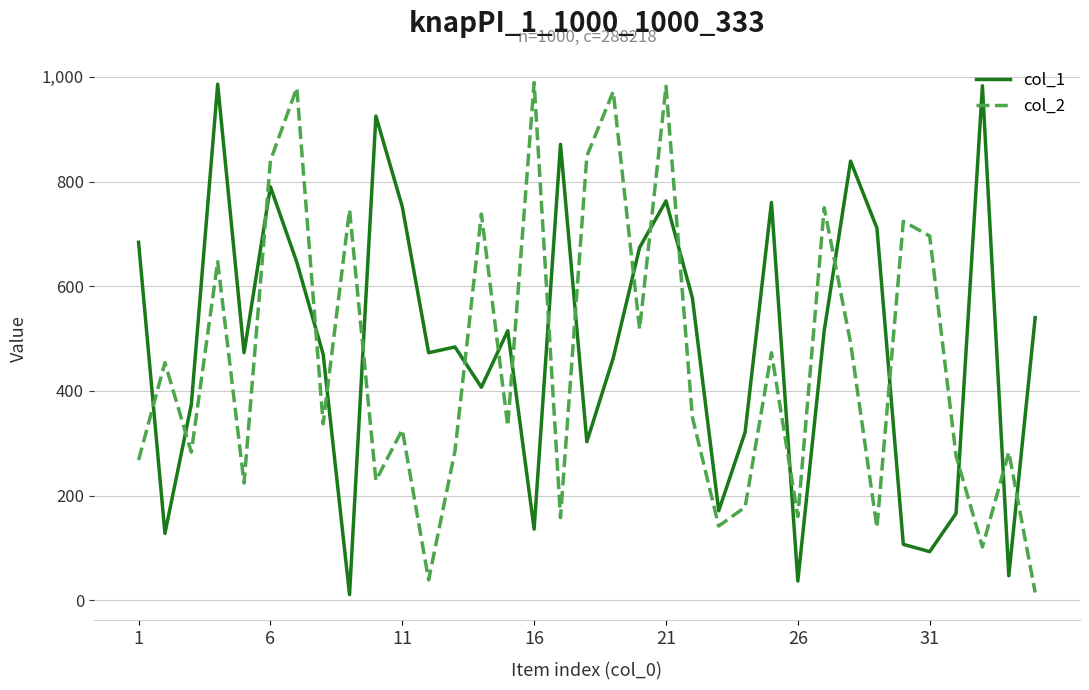

How many interior local valleys does the col_1 series have?

11